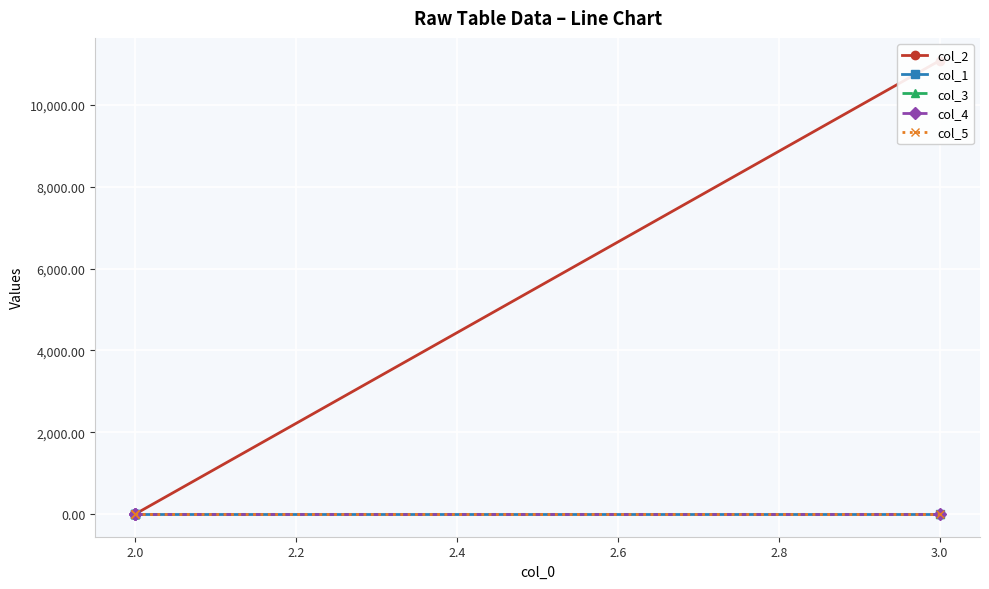

True or false: col_1 and col_4 cross at least once.

False